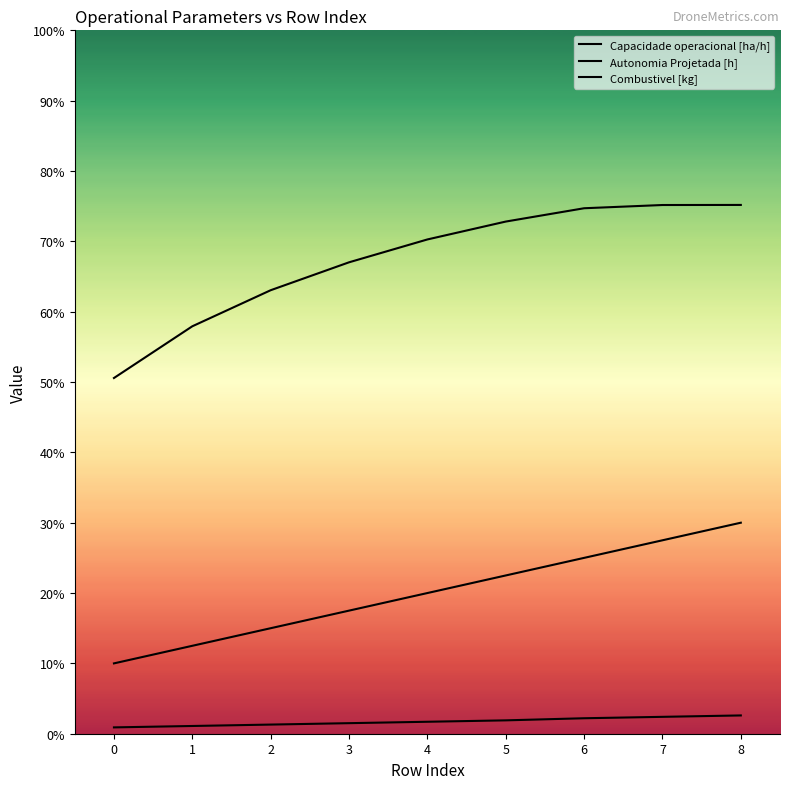

True or false: Capacidade operacional [ha/h] has a value of 5.0 at 8.

False